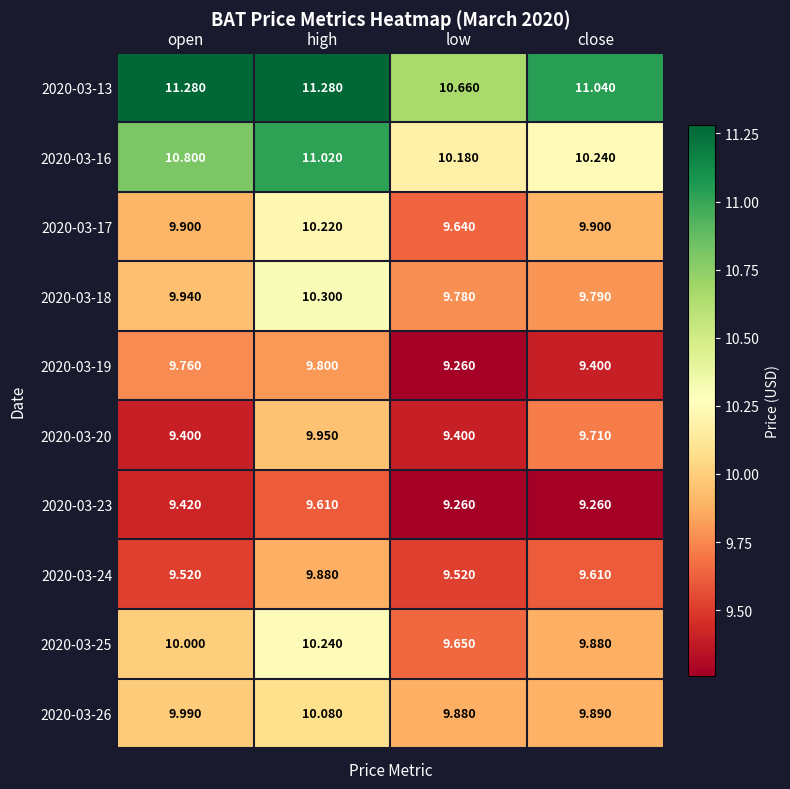

Which series has the largest total across all categories?

2020-03-13